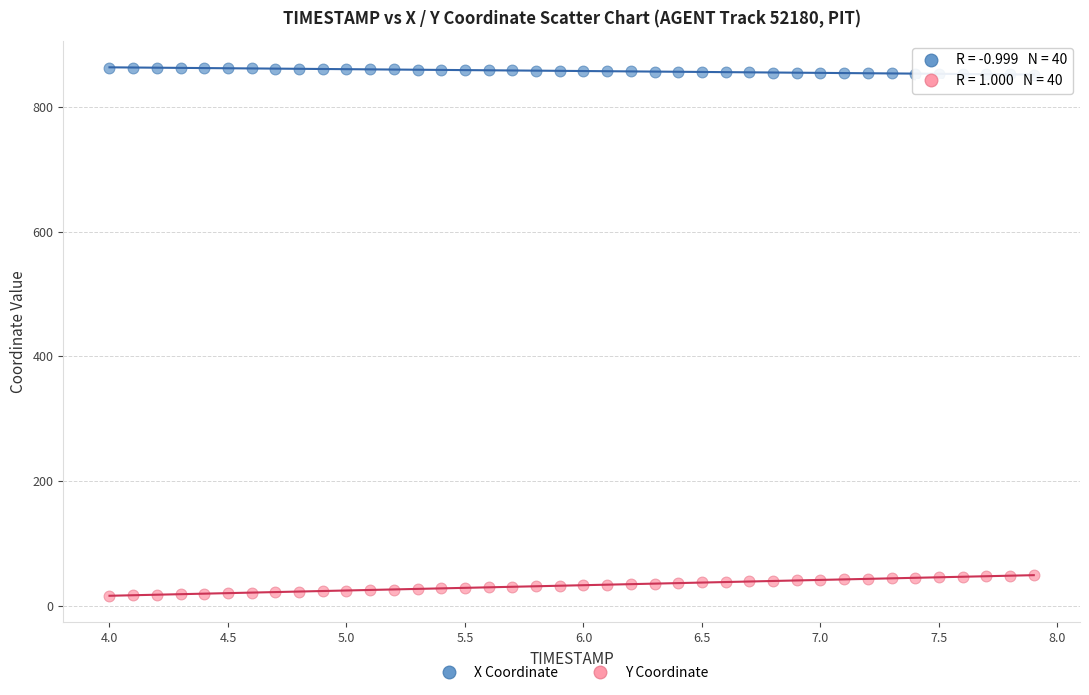

Across all data points, what is the range of Y values (max minus min)?

847.6